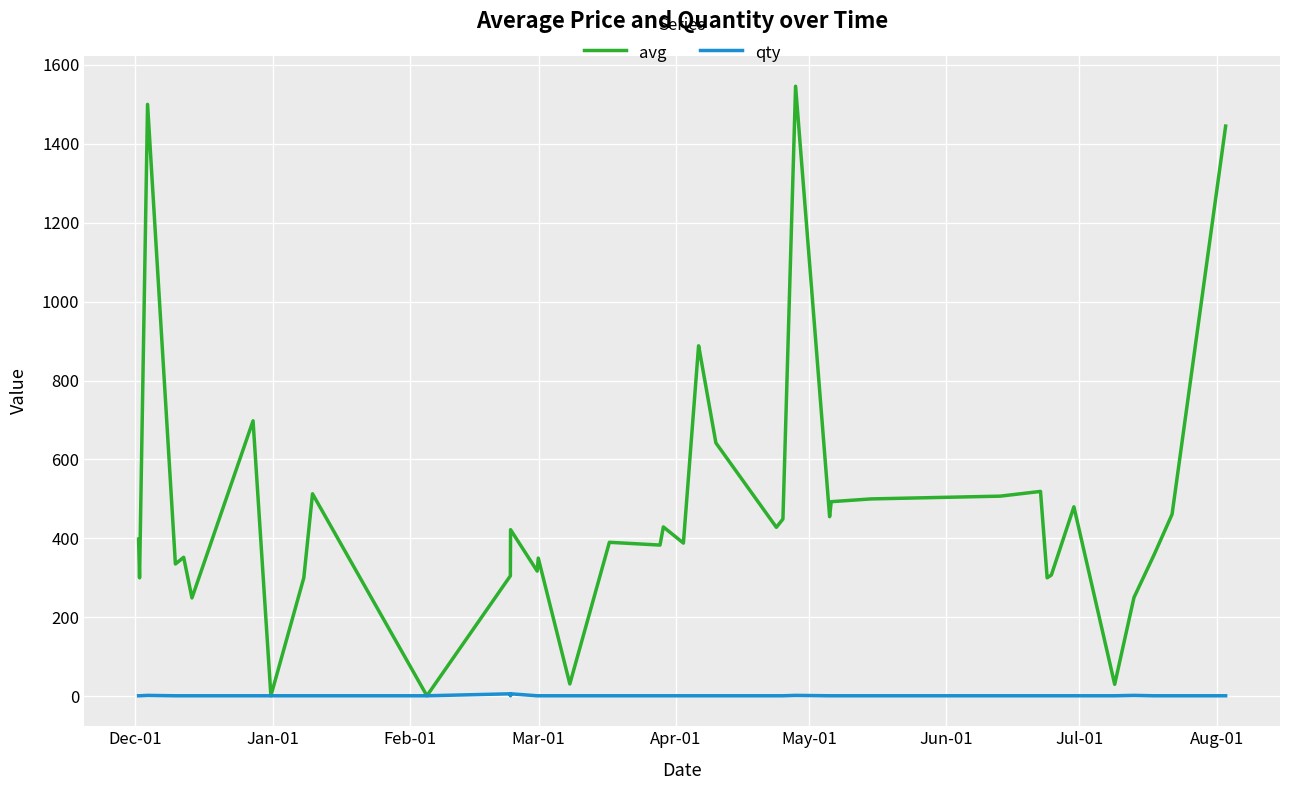

What is the maximum value for avg?

1546